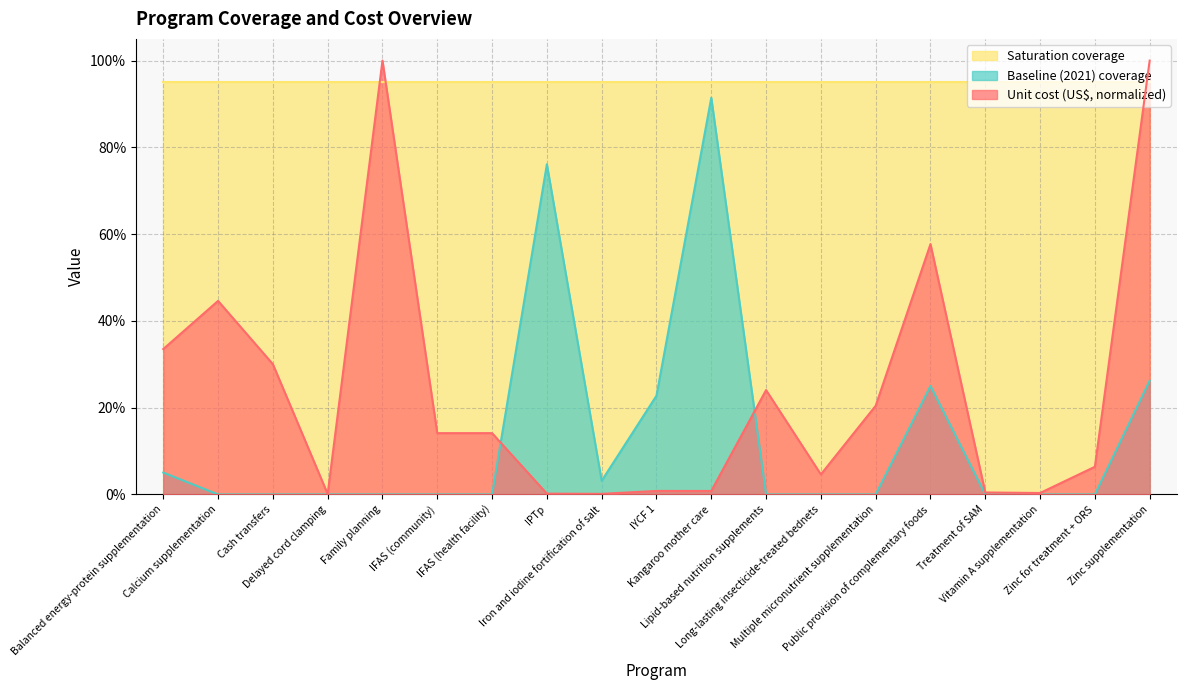

Is it true that Unit cost (US$) equals 0.2 at IFAS (community)?

False